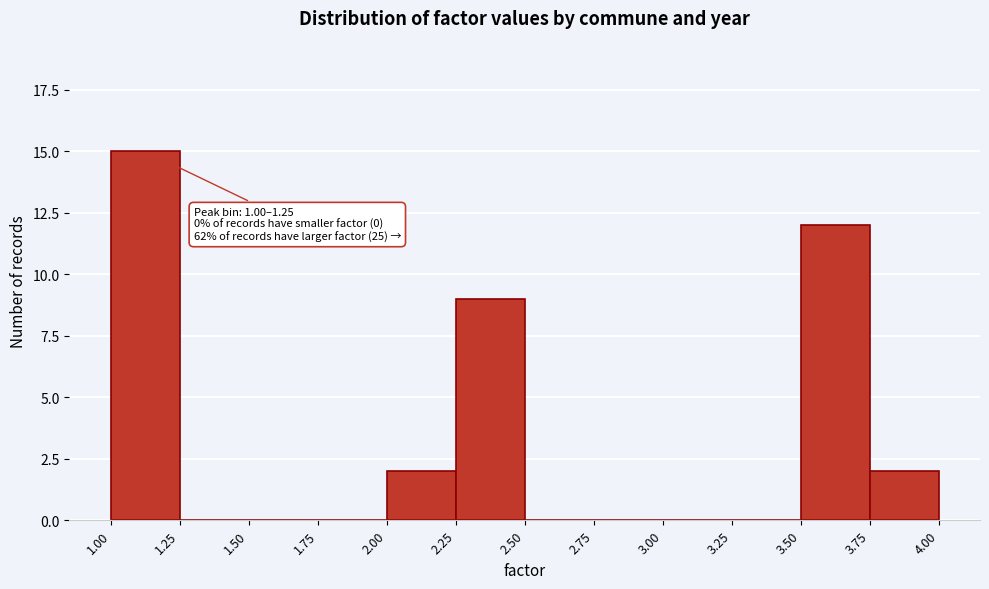

Which range on the x-axis has the tallest bar?

1.00 to 1.25